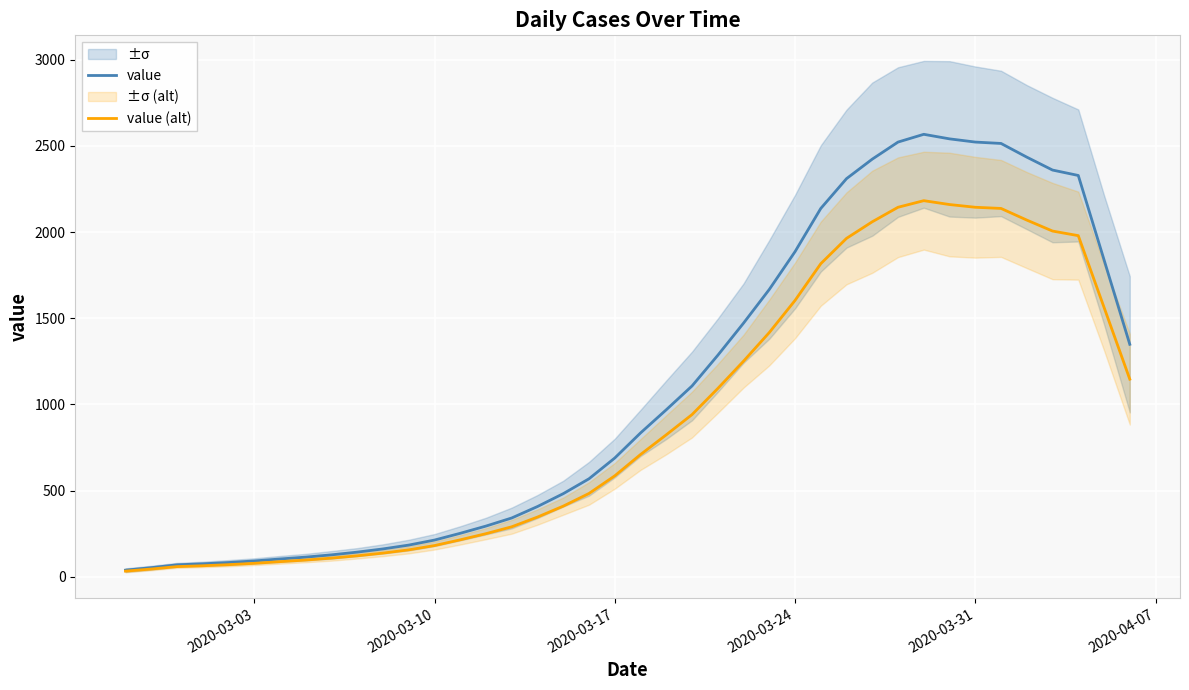

Which series has the largest total across all categories?

value